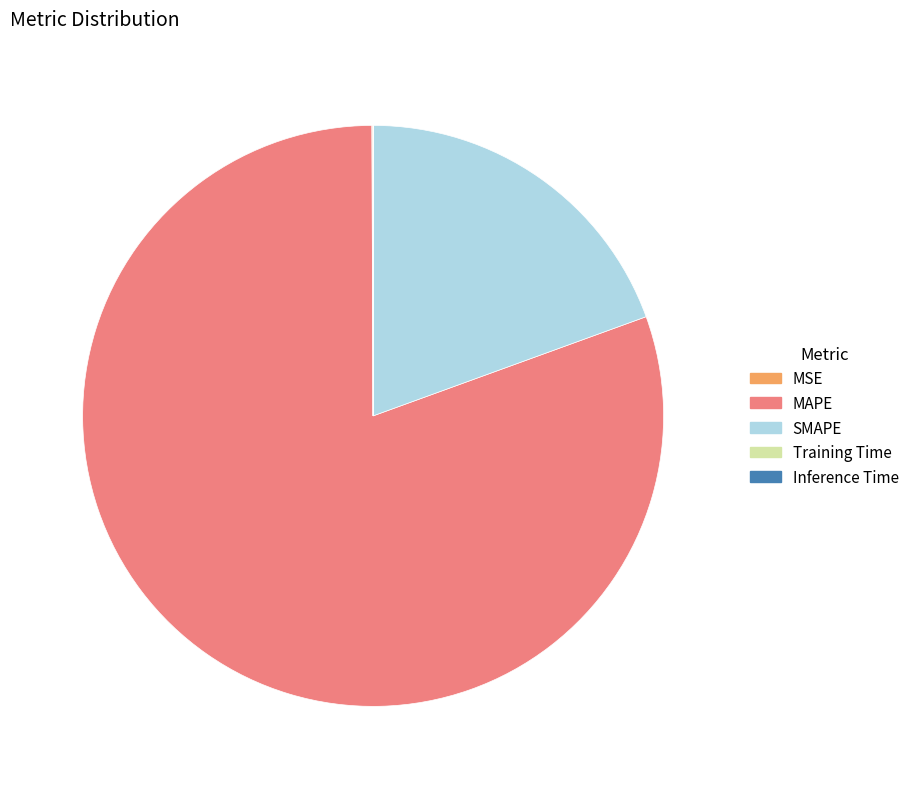

Which slice is the largest?

MAPE